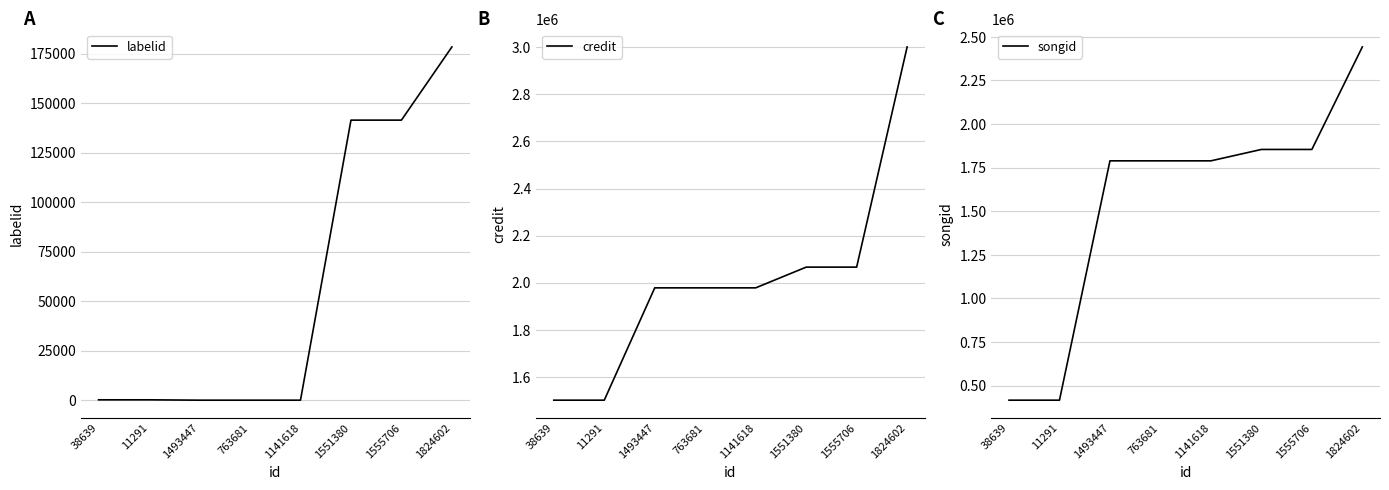

At which label does credit reach its peak?

1824602